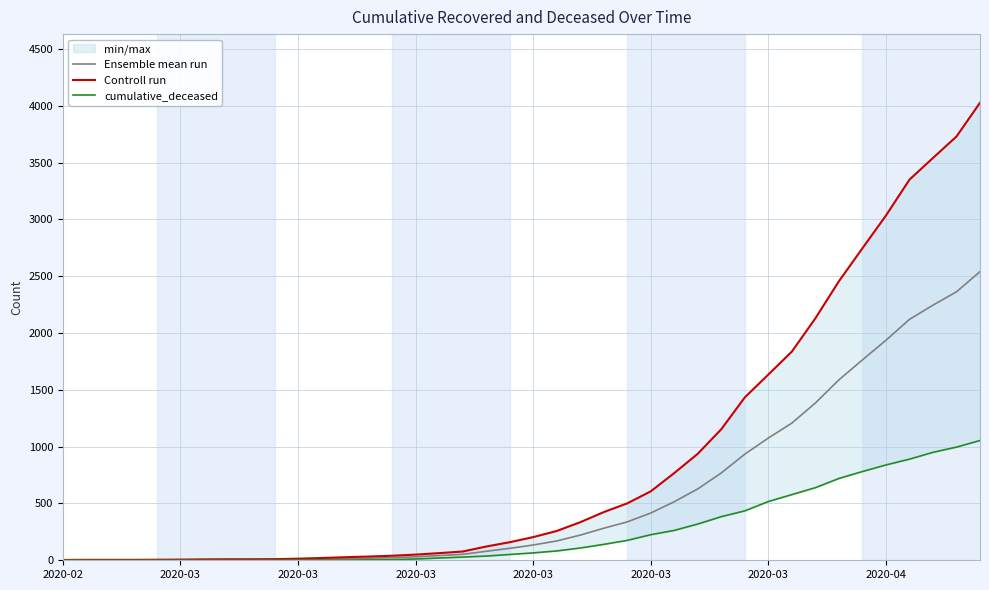

At how many categories does at least one series exceed 3445?

3